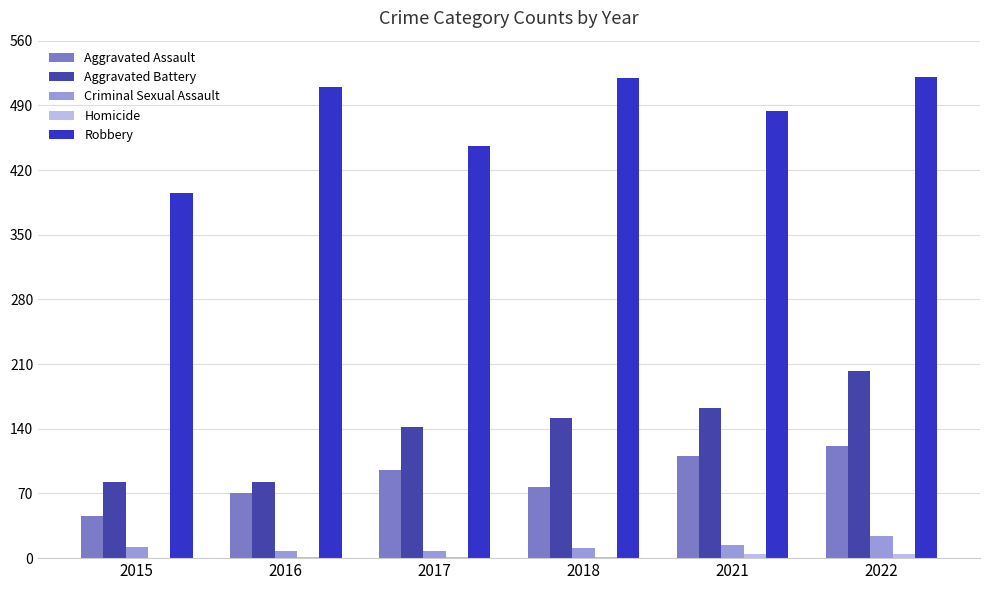

The value of Aggravated Battery at 2016 is 82. True or false?

True